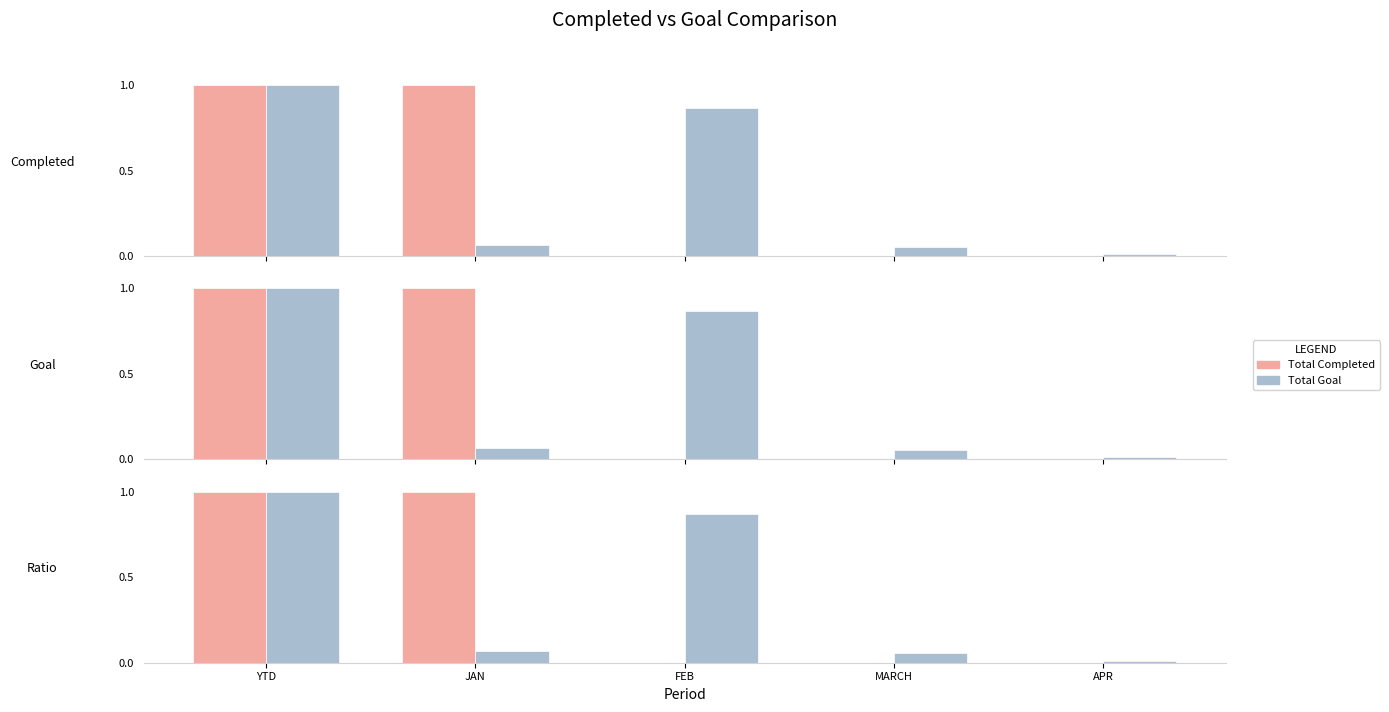

What are all the series names shown in the legend?

Total Completed, Total Goal